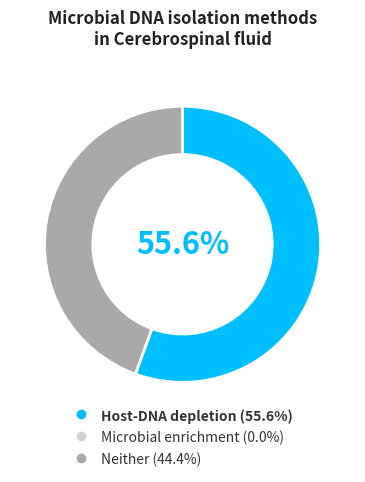

To the nearest percent, what is the difference between the largest and smallest slice percentages?

56%